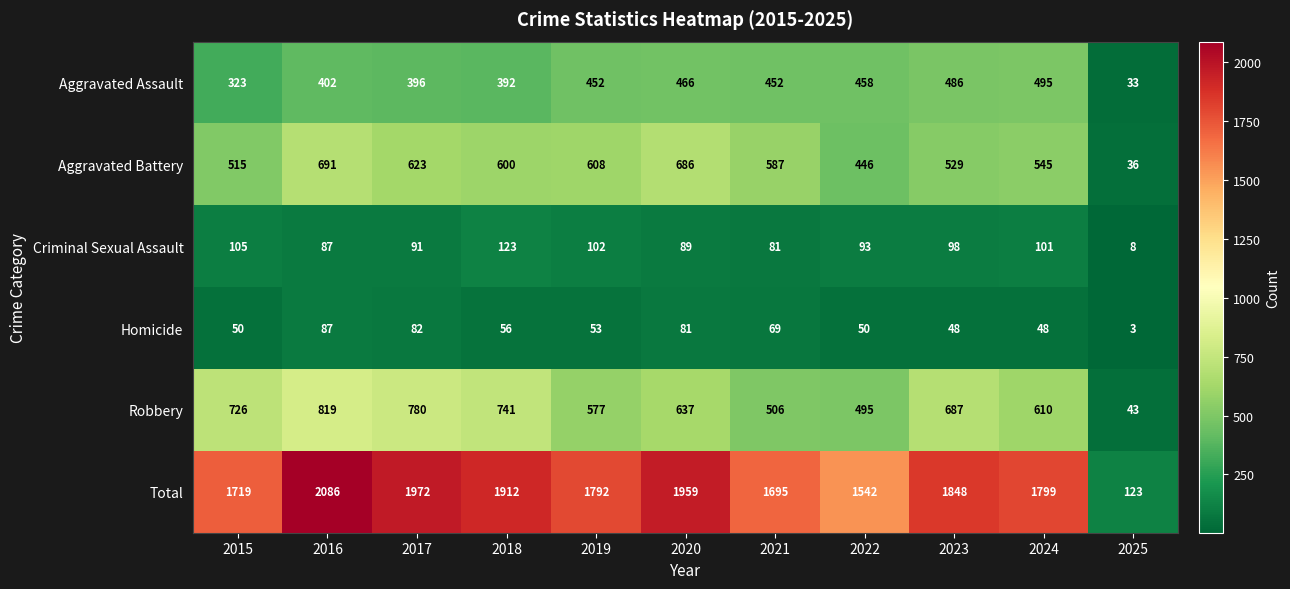

What is the sum of the Homicide values at 2017 and 2023?

130